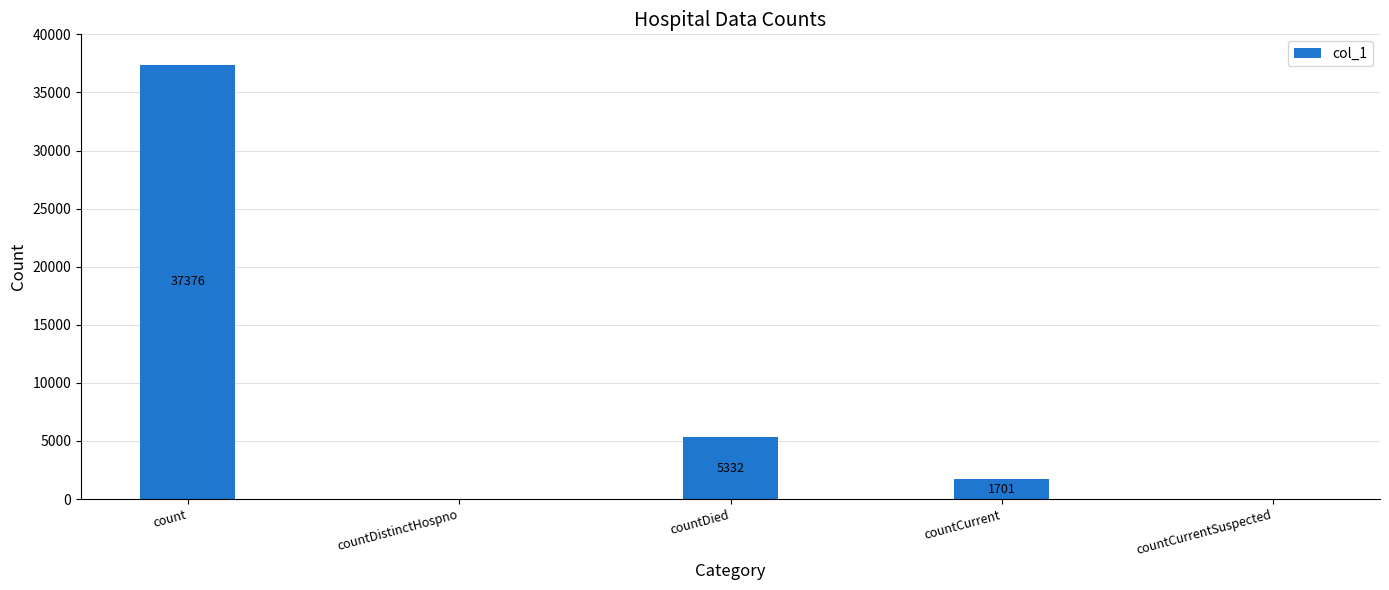

True or false: the data shows 1701 at countCurrent.

True